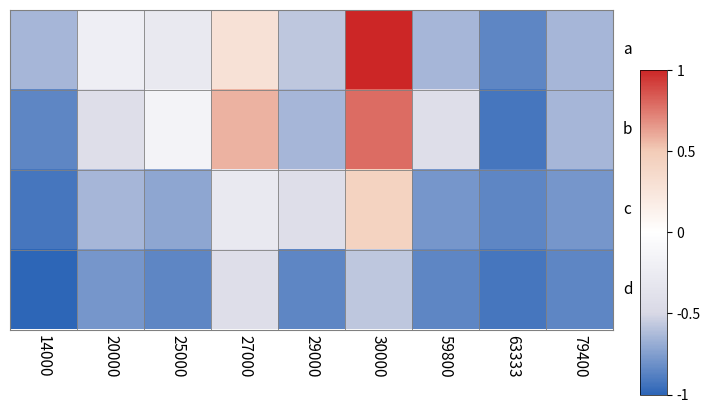

At which category is the sum across all series the highest?

30000